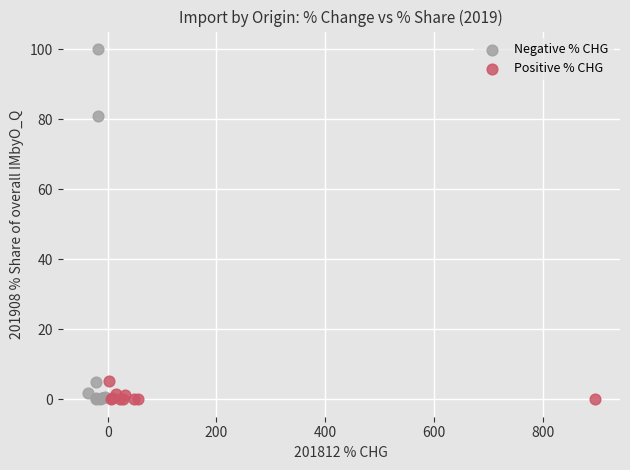

Which series has the largest Y range (max minus min)?

Negative % CHG